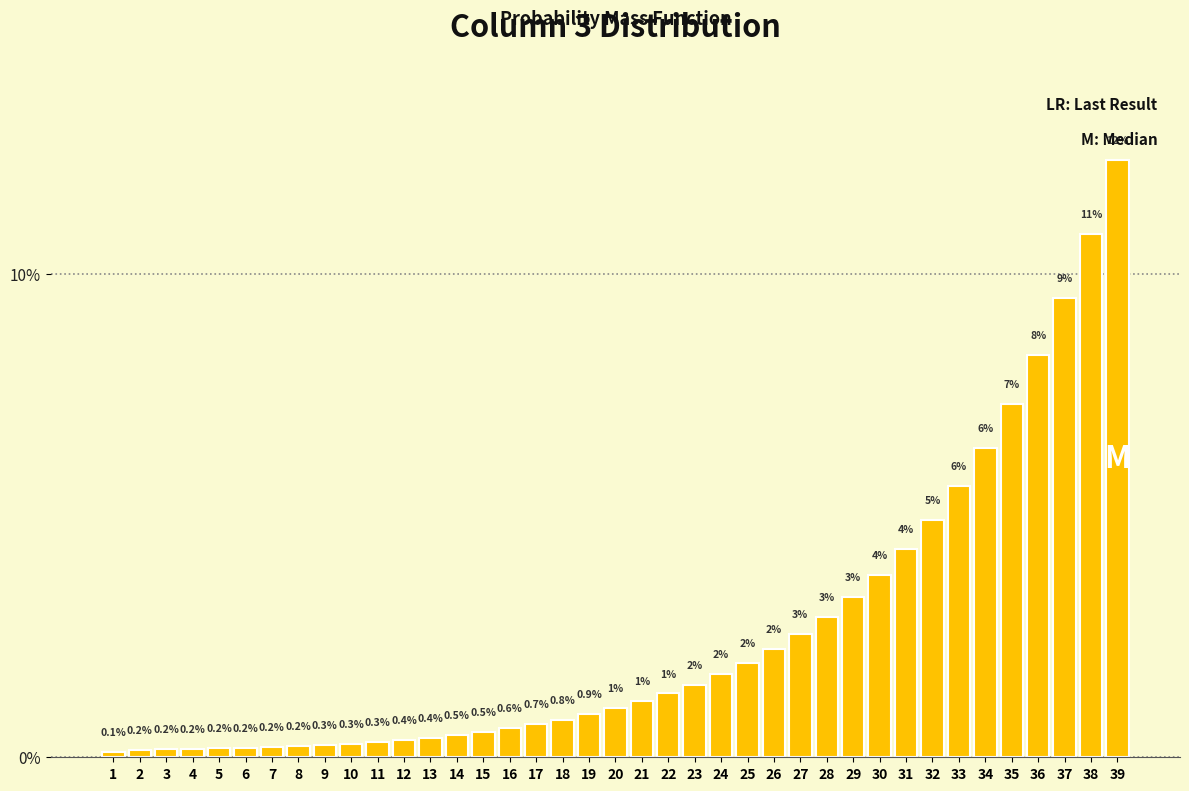

What is the value of the 37th bar from the left?

9.5